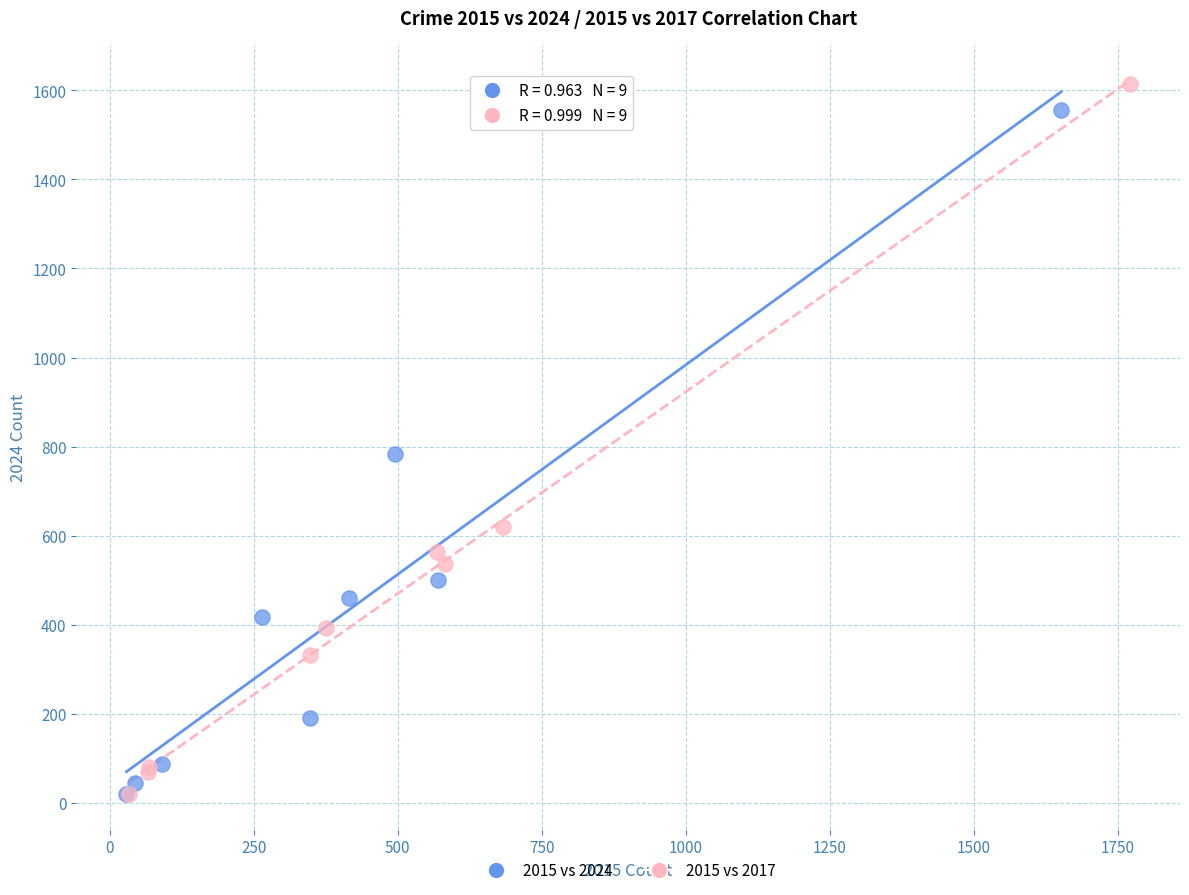

Which series has the widest spread of Y values?

2015 vs 2017